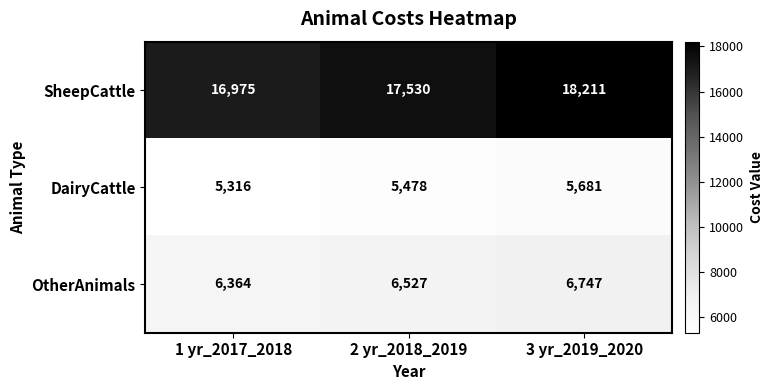

What is the total value across all series at 1 yr_2017_2018?

28655